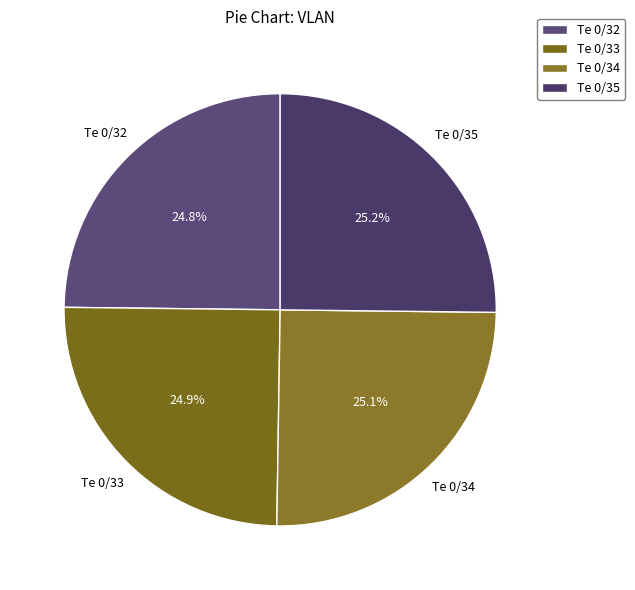

The Te 0/34 slice represents 37% of the pie. True or false?

False